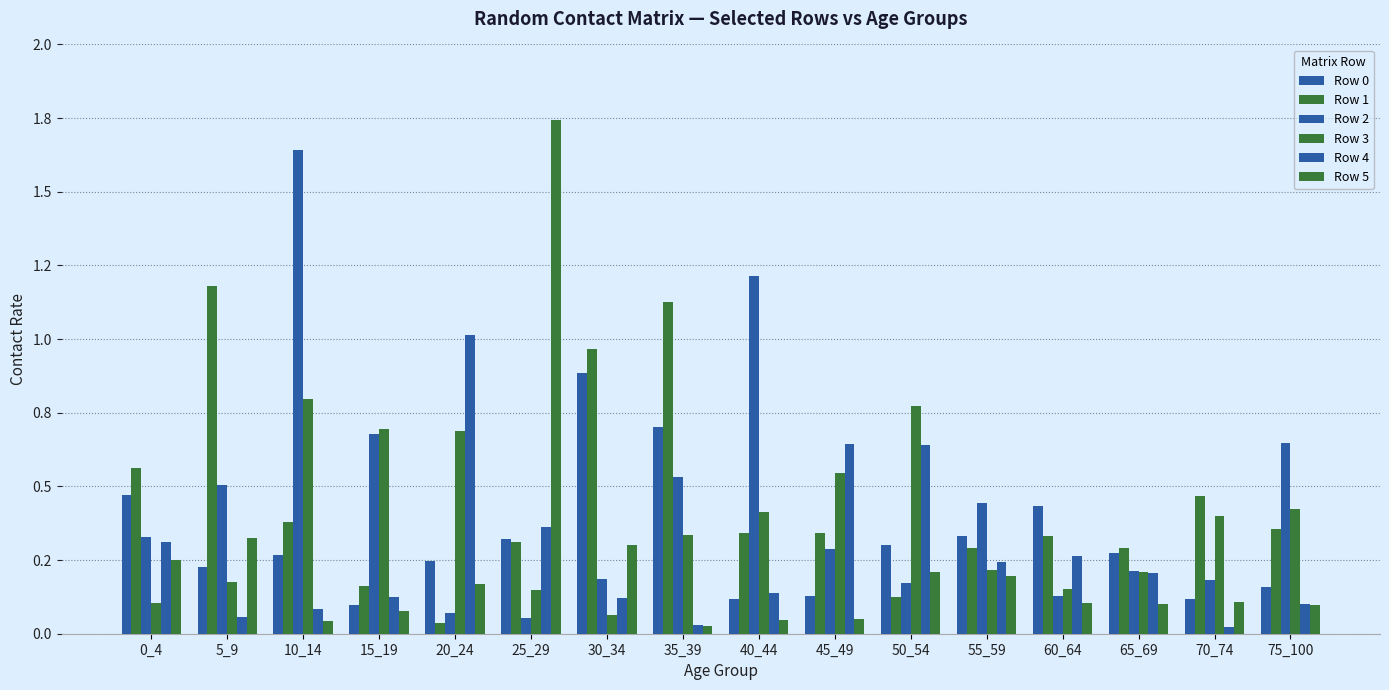

What is the total value across all series at 0_4?

2.0